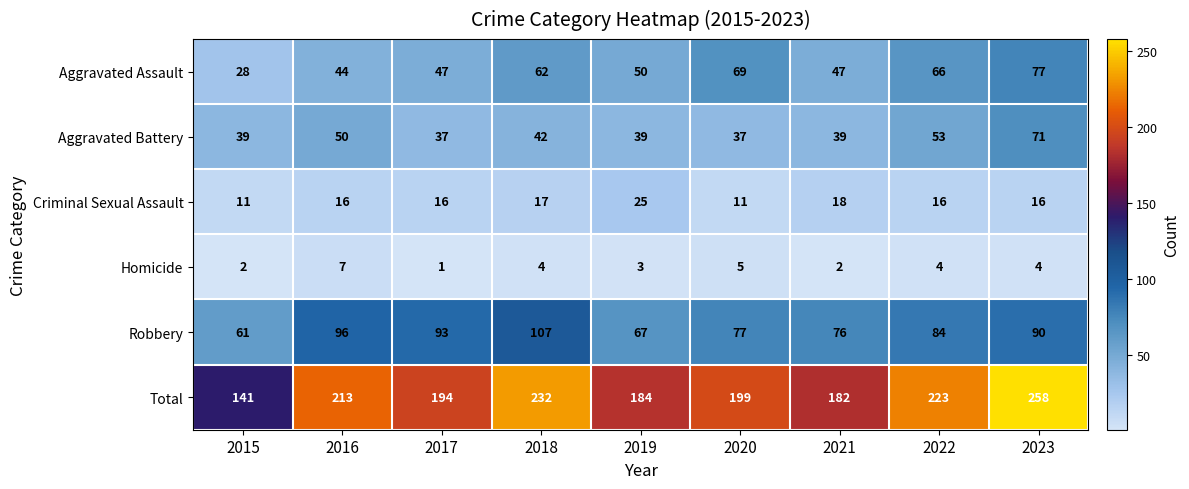

Where does the Robbery series first go above 84?

2016